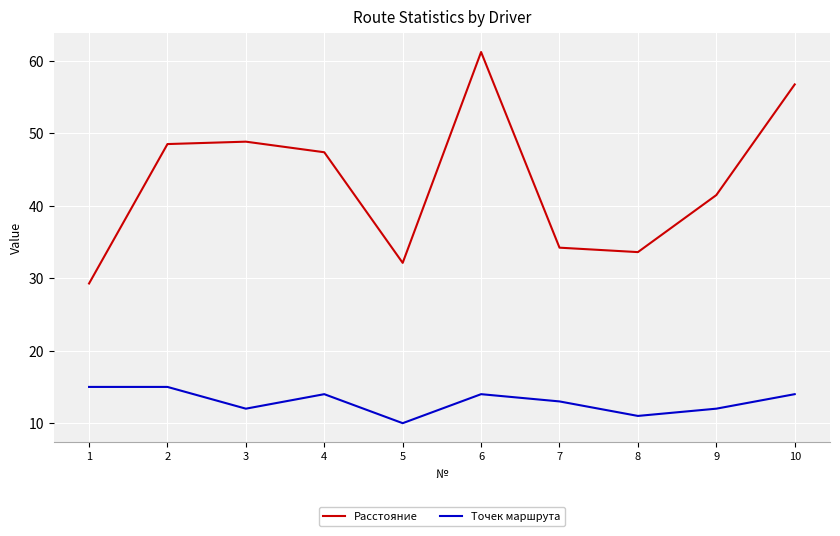

Rank the series by their maximum value, from lowest to highest.

Точек маршрута, Расстояние